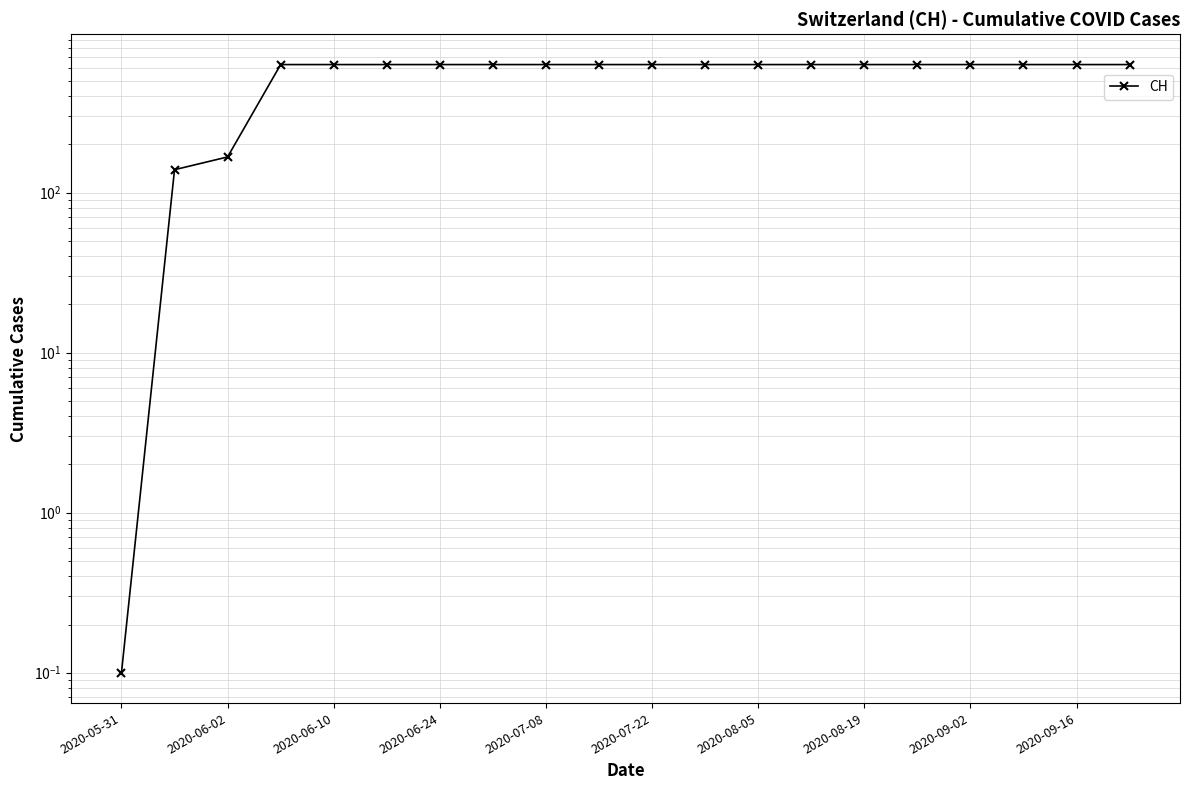

What is the value of the 1st point from the left?

0.1